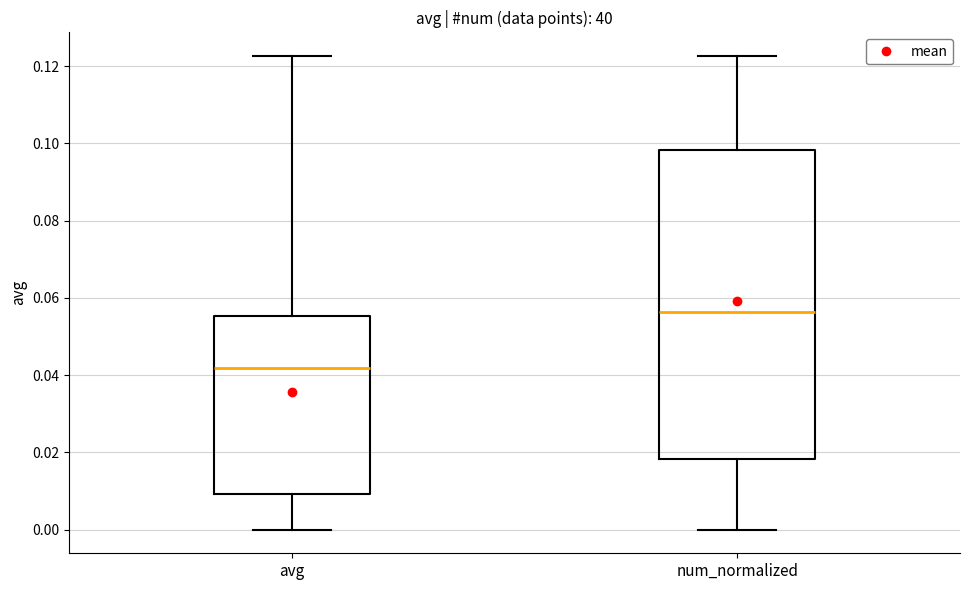

Reading left to right, read every box against the y-axis: the position of its median line, the range the box covers, and the ends of its whiskers. The values are not printed on the chart, so give them approximately, as read against the axis.

avg: median 0.042, box 0.010 to 0.056, whiskers 0.000 to 0.122
num_normalized: median 0.056, box 0.018 to 0.098, whiskers 0.000 to 0.122